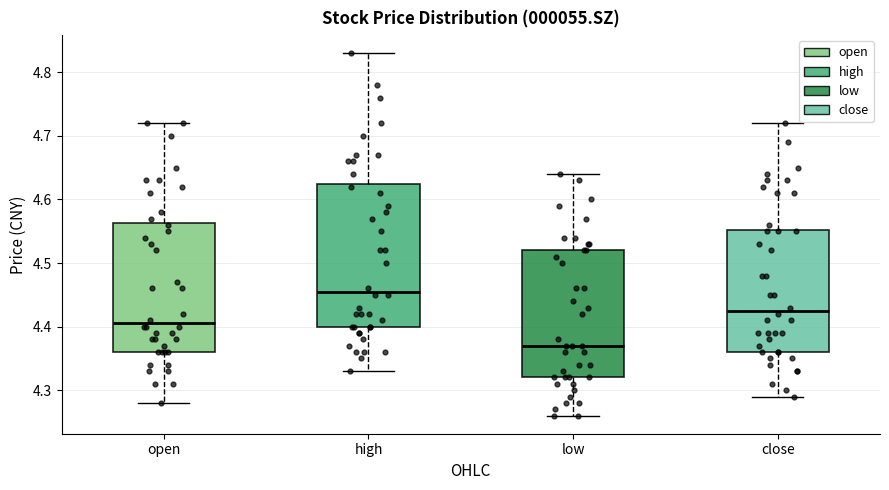

Comparing the boxes themselves (not the whiskers), which one is the tallest?

high